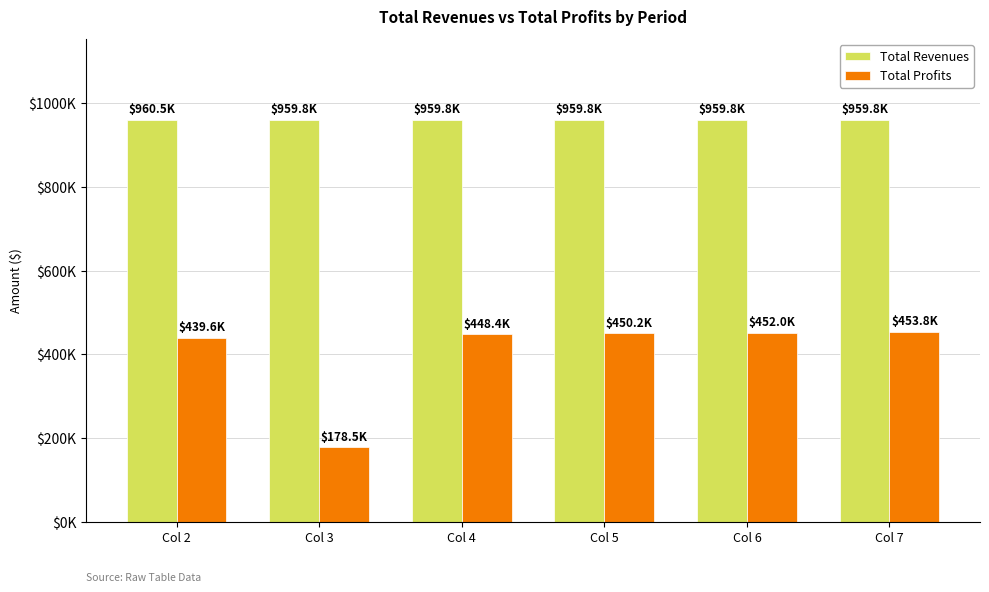

Which series has the largest total across all categories?

Total Revenues